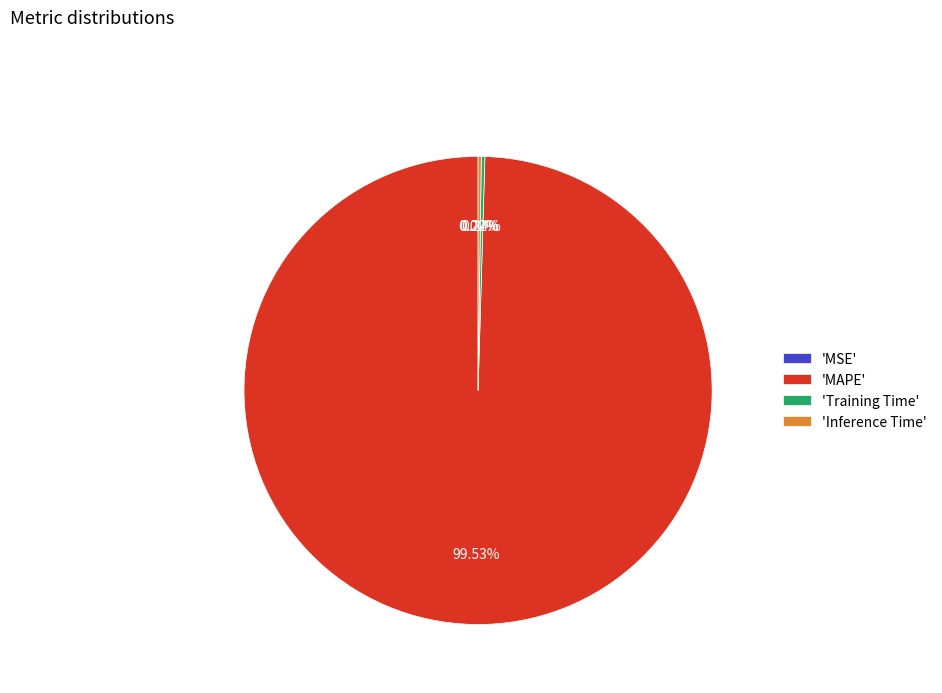

Does any single category account for the majority?

Yes